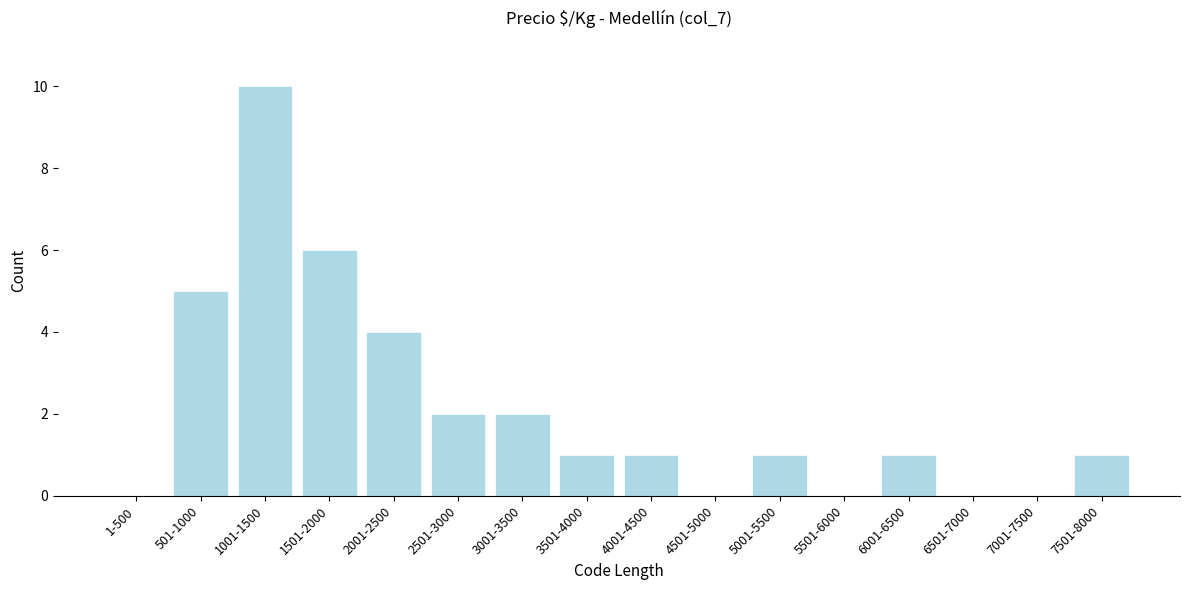

Reading right to left, extract all data points from this chart.

7501-8000=1	7001-7500=0	6501-7000=0	6001-6500=1	5501-6000=0	5001-5500=1	4501-5000=0	4001-4500=1	3501-4000=1	3001-3500=2	2501-3000=2	2001-2500=4	1501-2000=6	1001-1500=10	501-1000=5	1-500=0